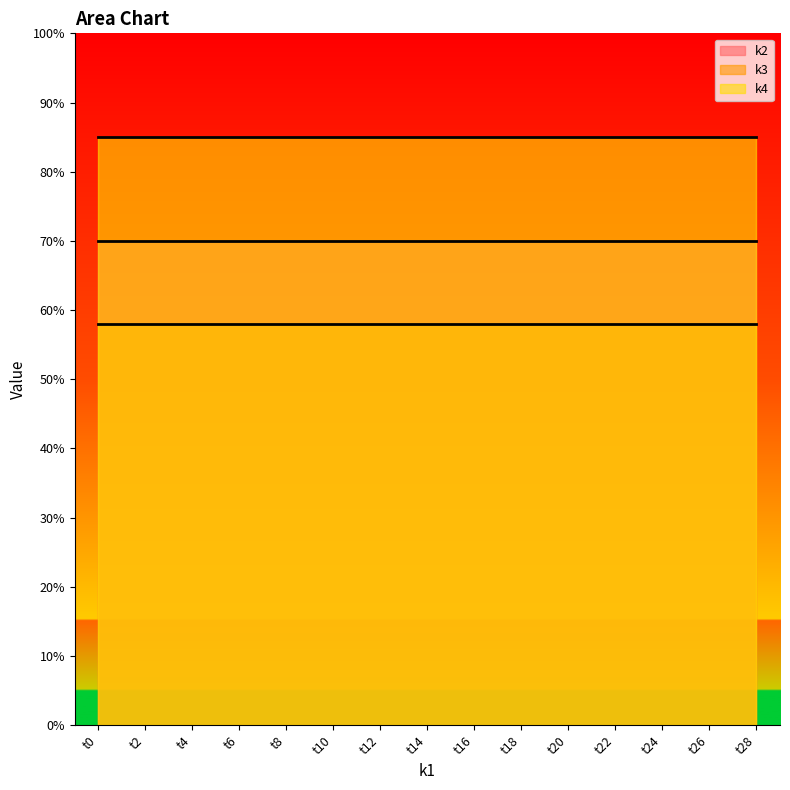

What is the sum of all k4 values?

1275